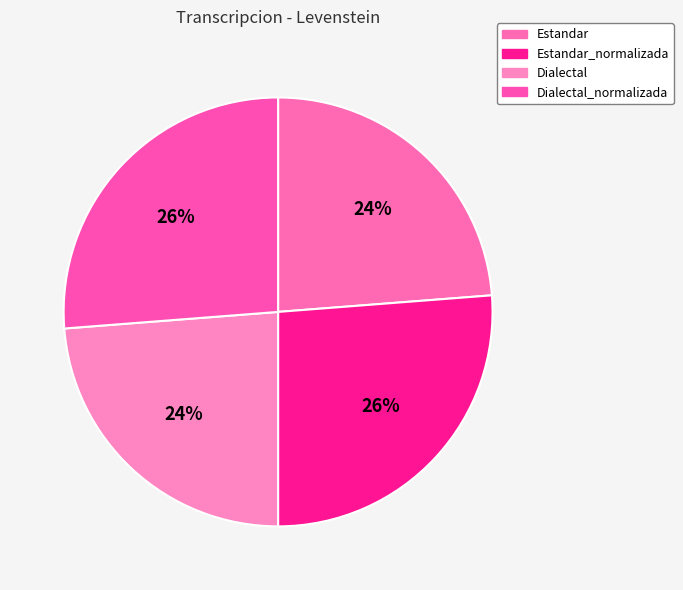

Is it true that Dialectal is 17% of the pie?

False